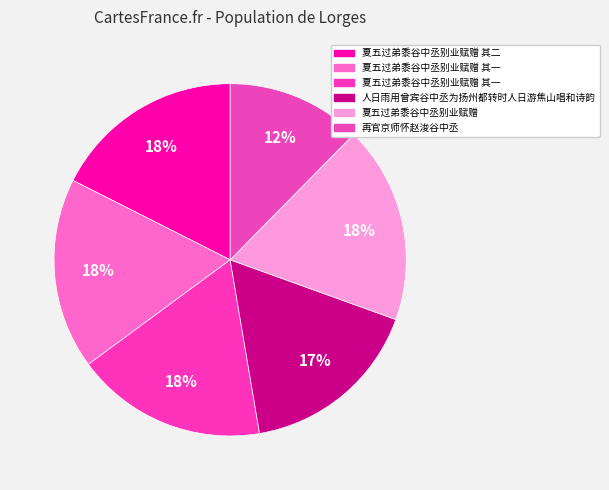

Rank the categories by value from lowest to highest.

再官京师怀赵浚谷中丞, 人日雨用曾宾谷中丞为扬州都转时人日游焦山唱和诗韵, 夏五过弟黍谷中丞别业赋赠 其一, 夏五过弟黍谷中丞别业赋赠 其二, 夏五过弟黍谷中丞别业赋赠 其一, 夏五过弟黍谷中丞别业赋赠